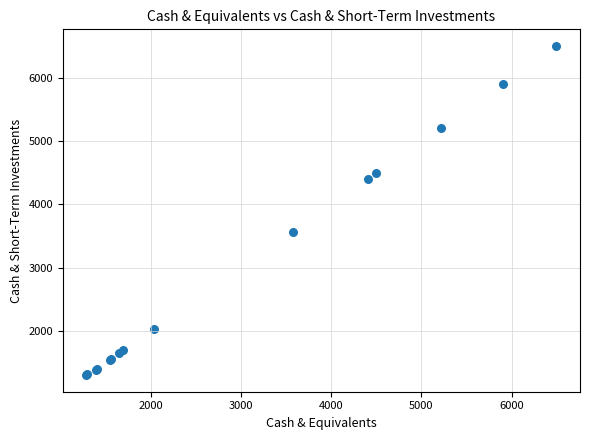

What Y value in the scatter plot is closest to 3904?

3571